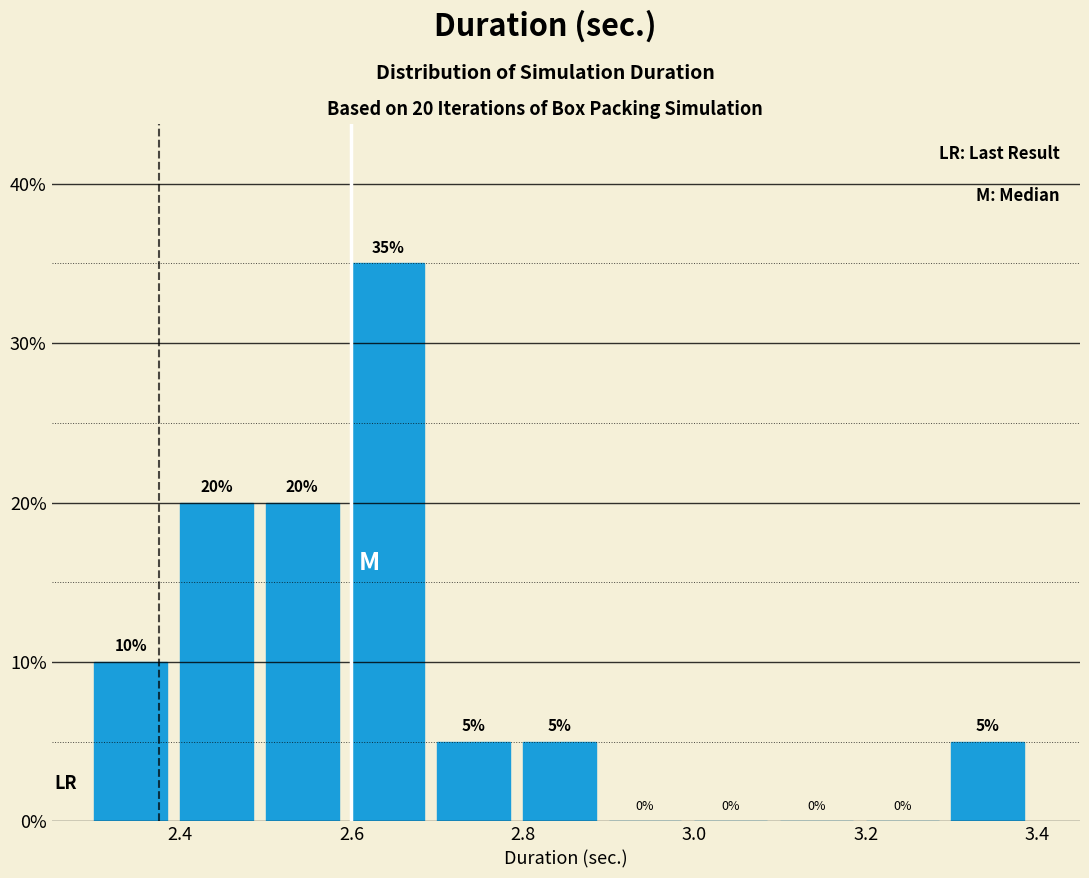

Which range on the x-axis has the tallest bar?

2.6 to 2.7